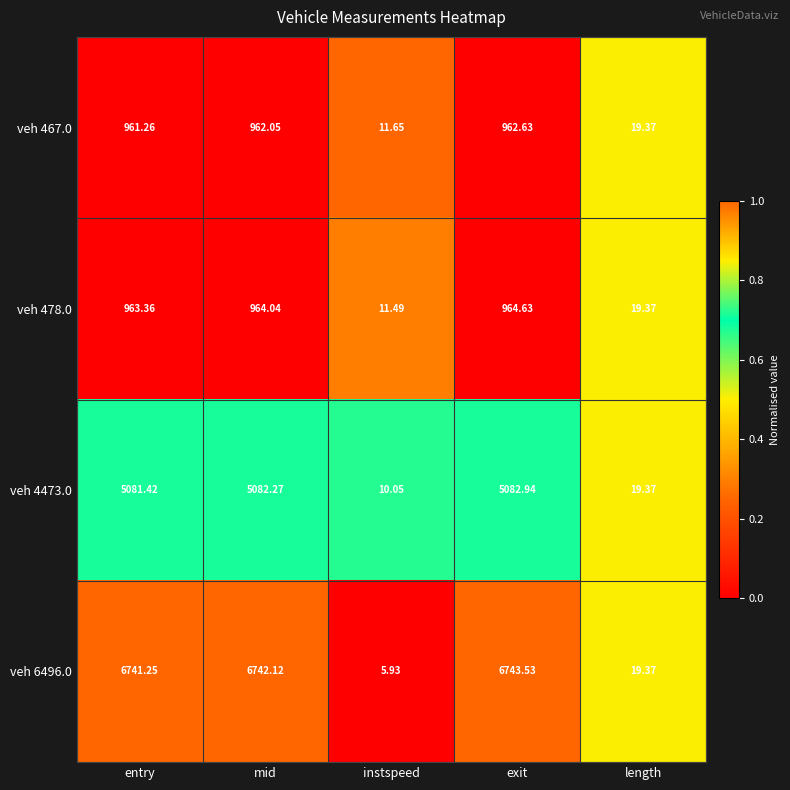

Rank the series by their maximum value, from highest to lowest.

veh 6496.0, veh 4473.0, veh 478.0, veh 467.0